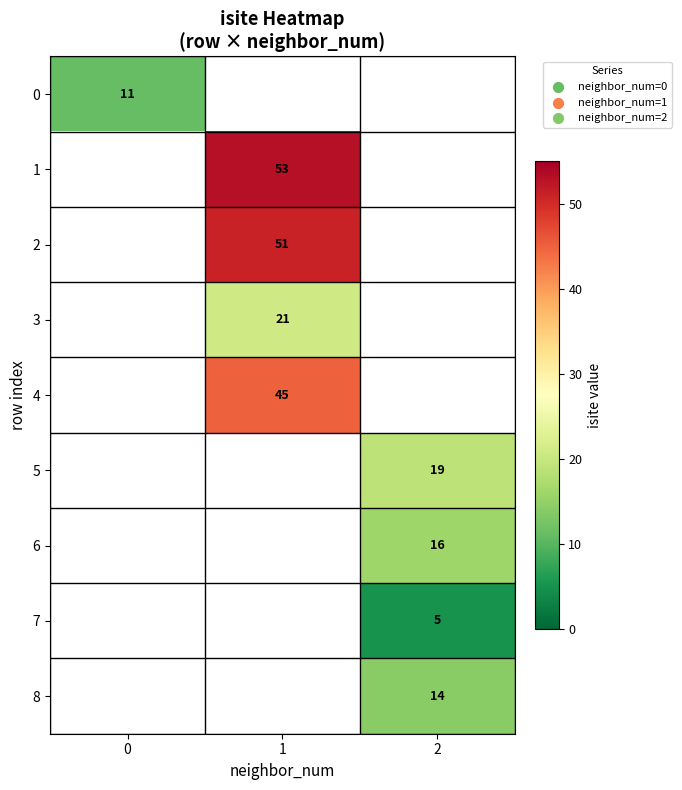

Is it true that 6 equals 7 at 2?

False